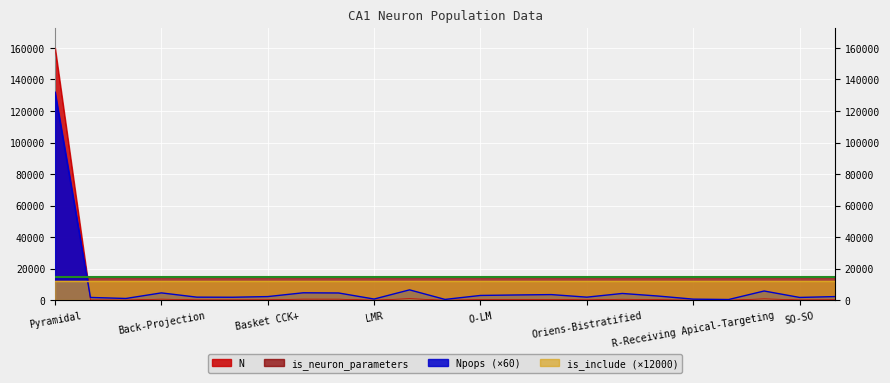

The Npops series shows 840 at LMR. True or false?

True